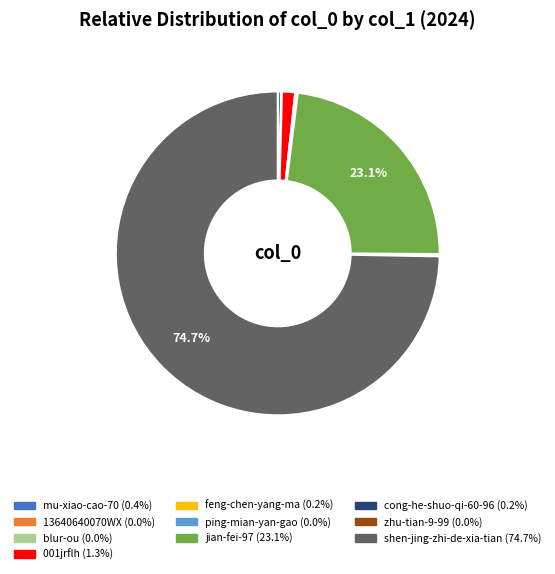

Does shen-jing-zhi-de-xia-tian account for over 50% of the chart?

Yes